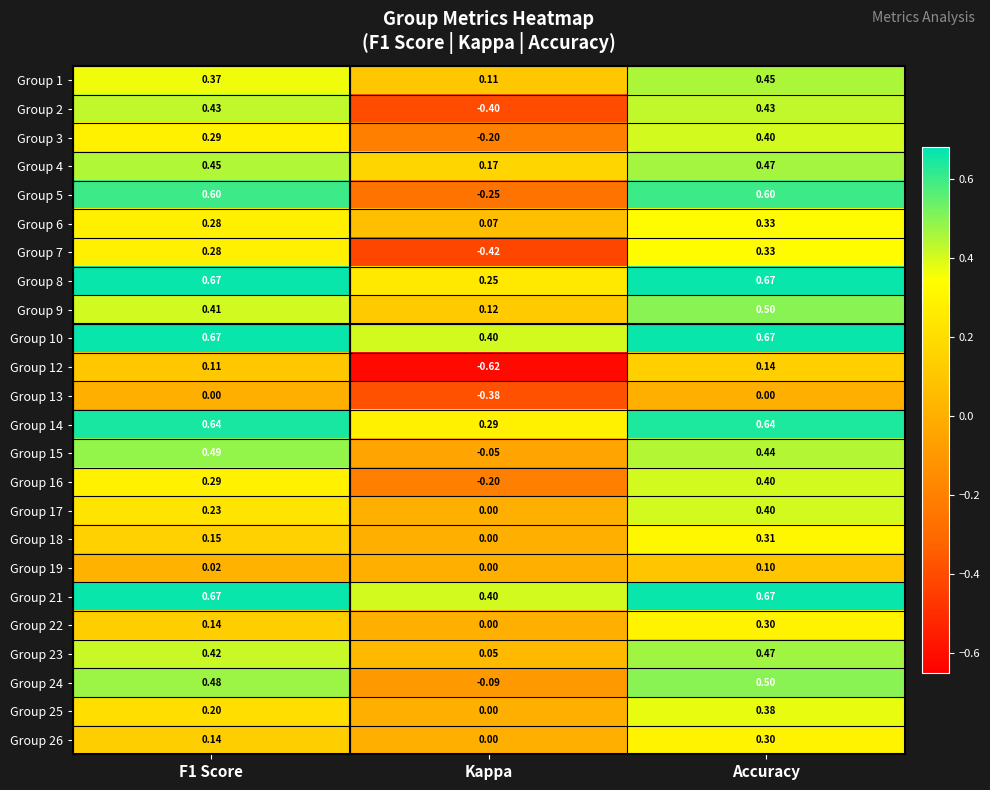

At which label is Group 15 closest to 0?

Kappa